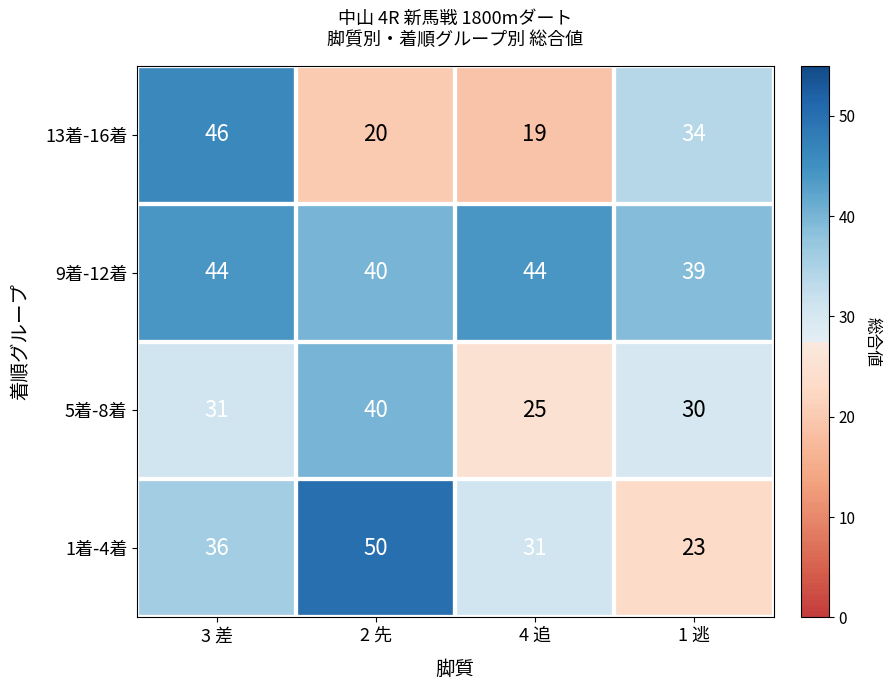

At which category does the chart reach its peak across all series?

2 先